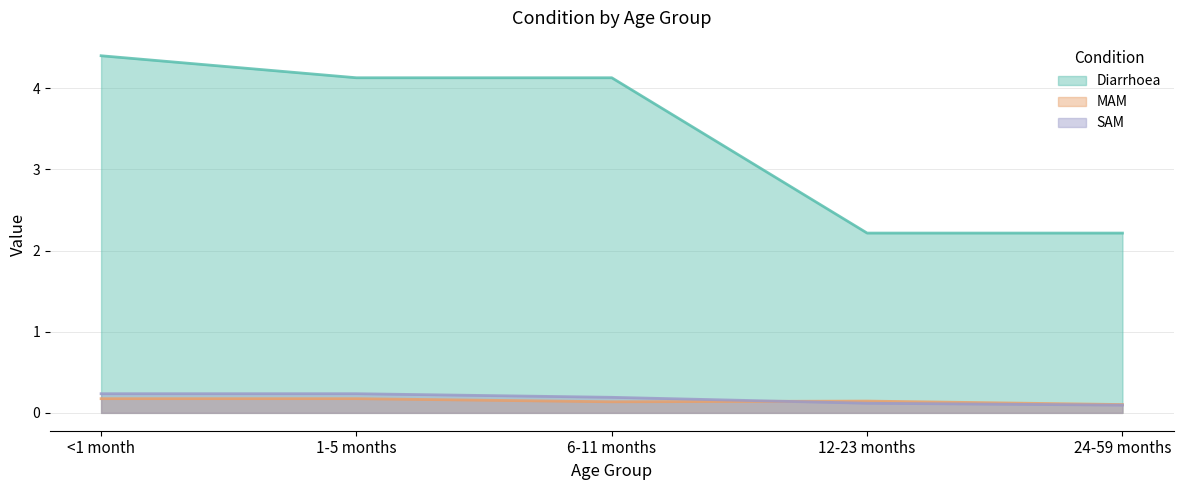

True or false: Diarrhoea has a value of 4.4 at <1 month.

True